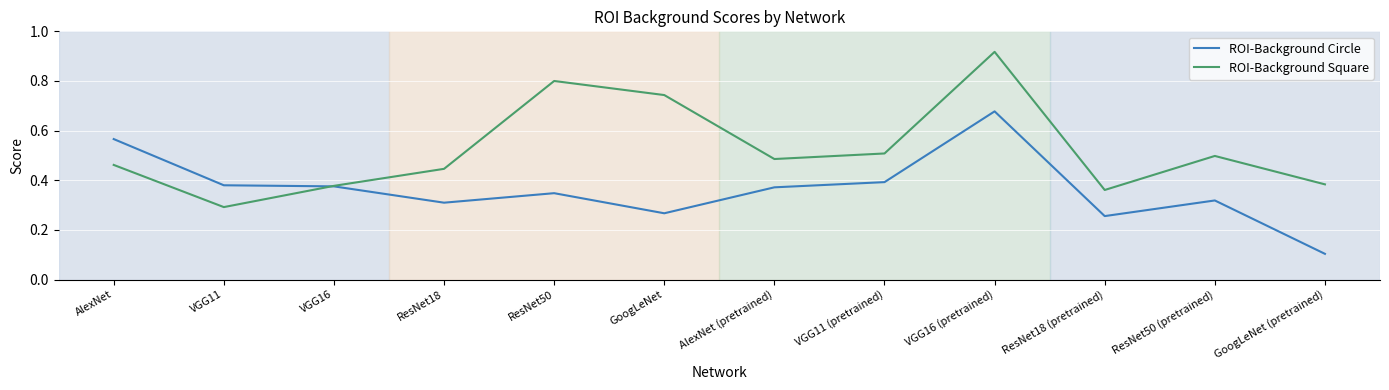

What are all the series names shown in the legend?

ROI-Background Circle, ROI-Background Square